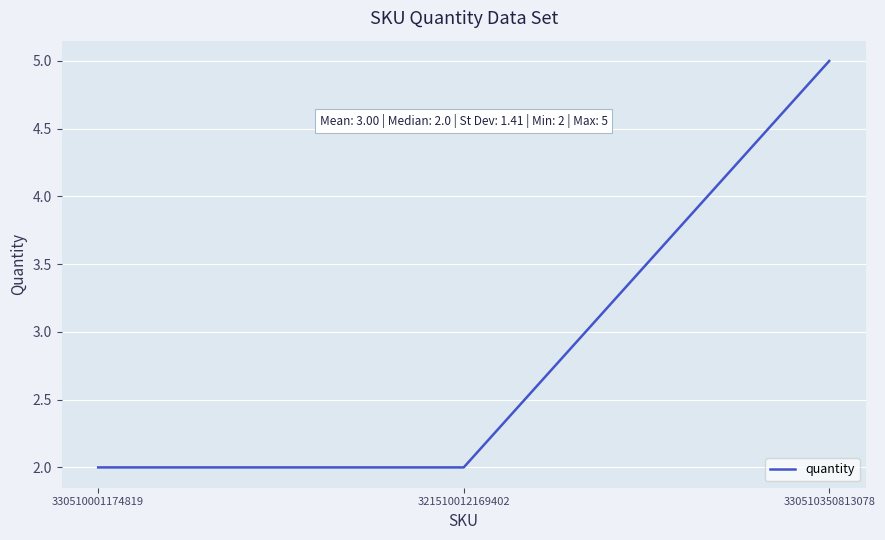

What is the average value?

3